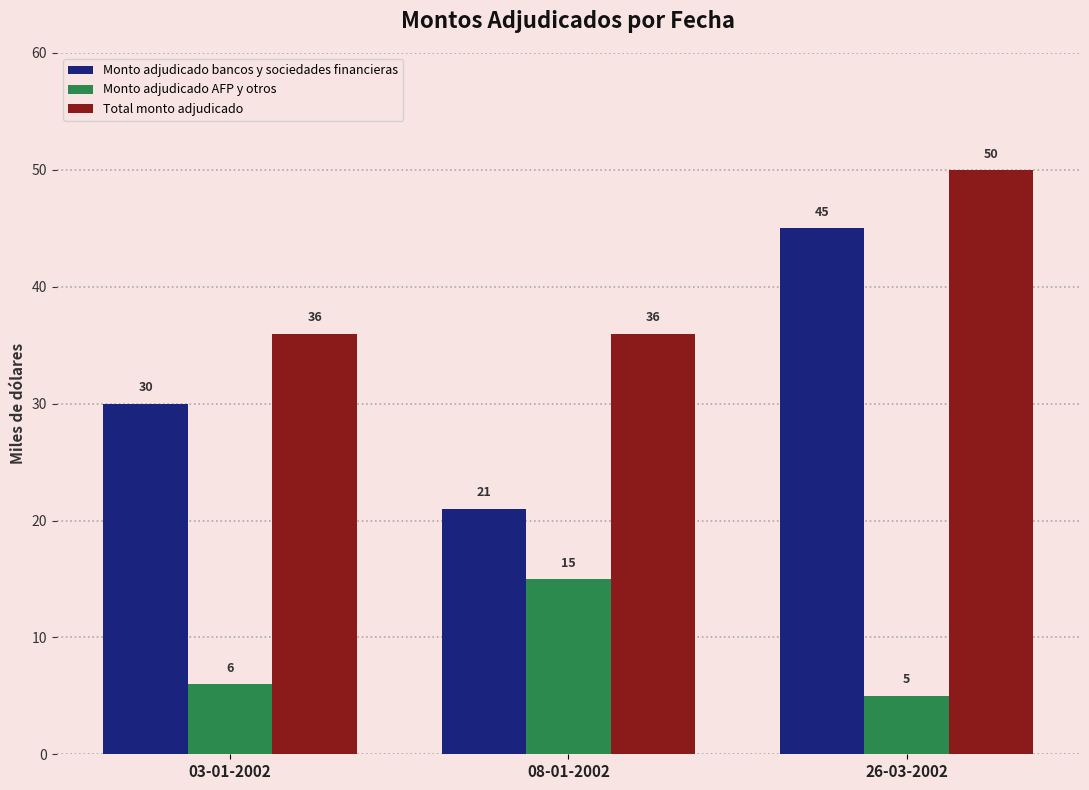

What is the total value across all series at 26-03-2002?

100